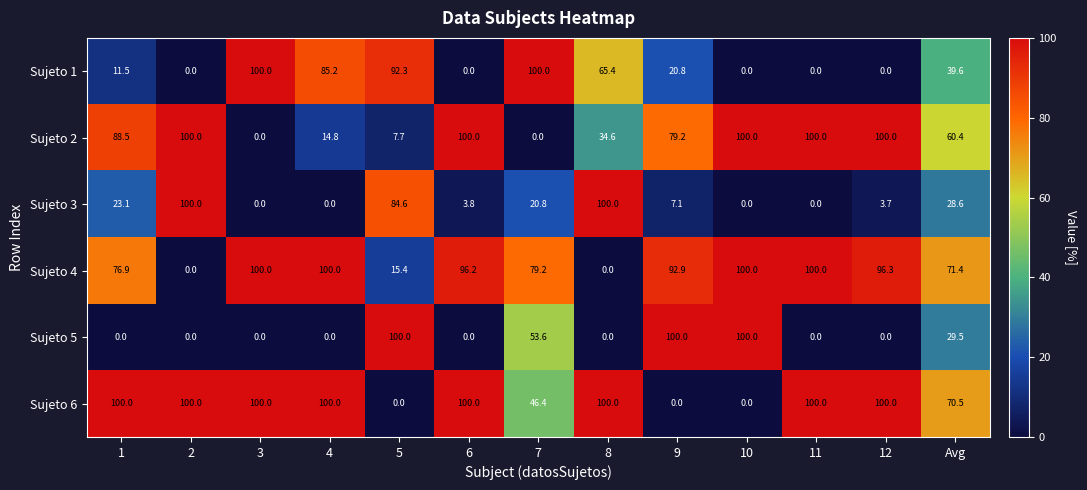

What is the average value of the Sujeto 6 series?

70.5